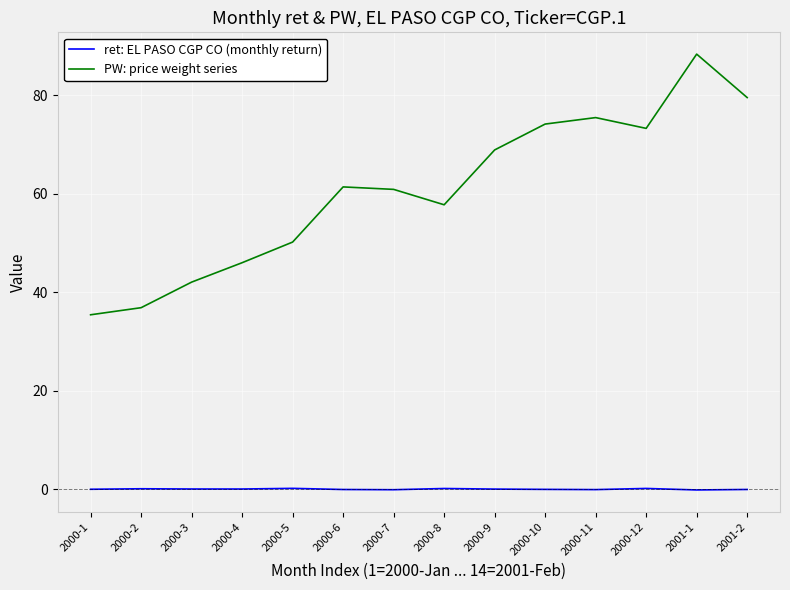

True or false: PW: price weight series and ret: EL PASO CGP CO (monthly return) intersect in this chart.

False